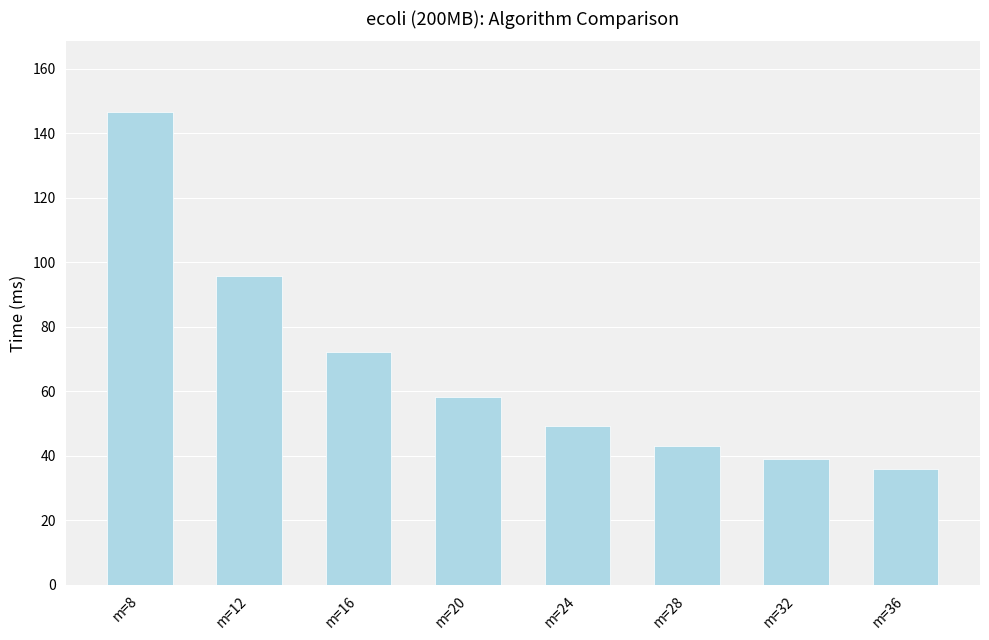

What is the maximum value shown in the chart?

146.6